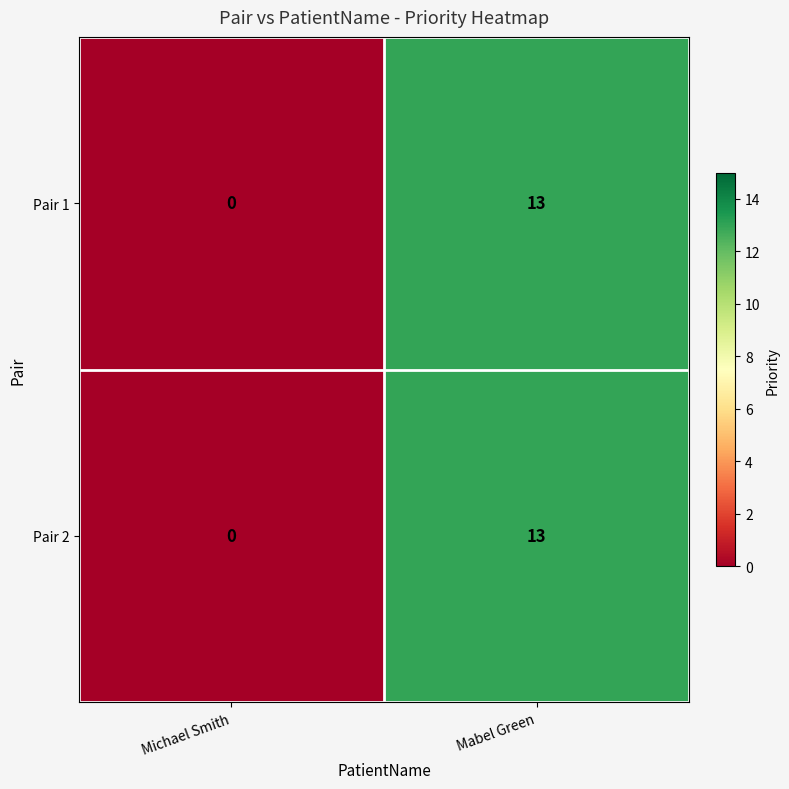

Reading left to right, what are all the values shown in this chart?

Pair 1: 0	13
Pair 2: 0	13